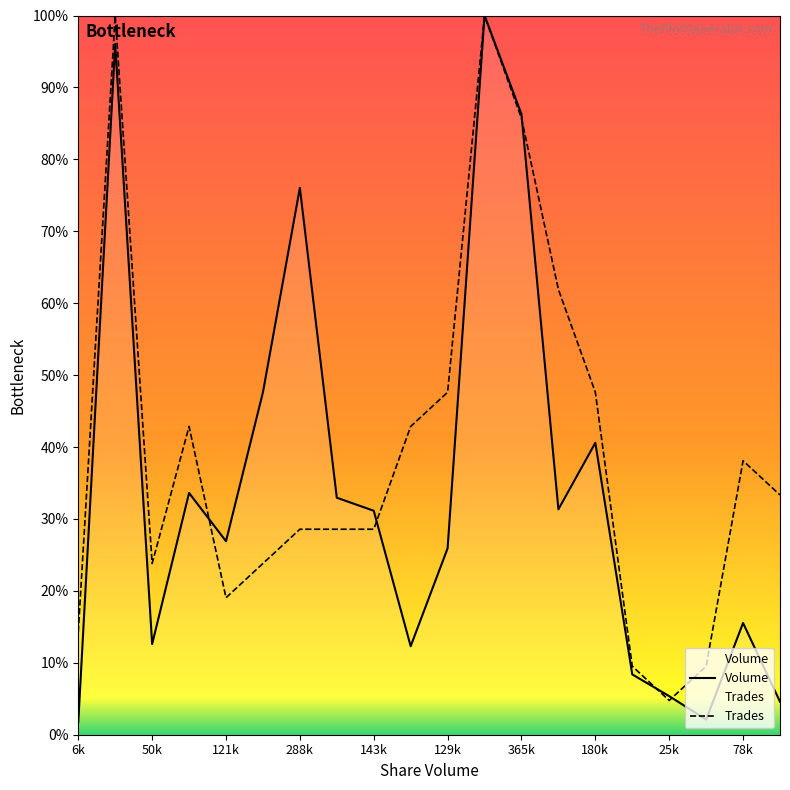

What is the value of the Volume point at the 11th from the left?

25.9